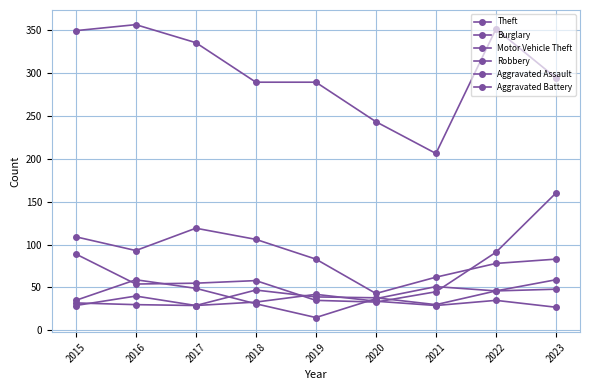

How many lines are shown in the chart?

6